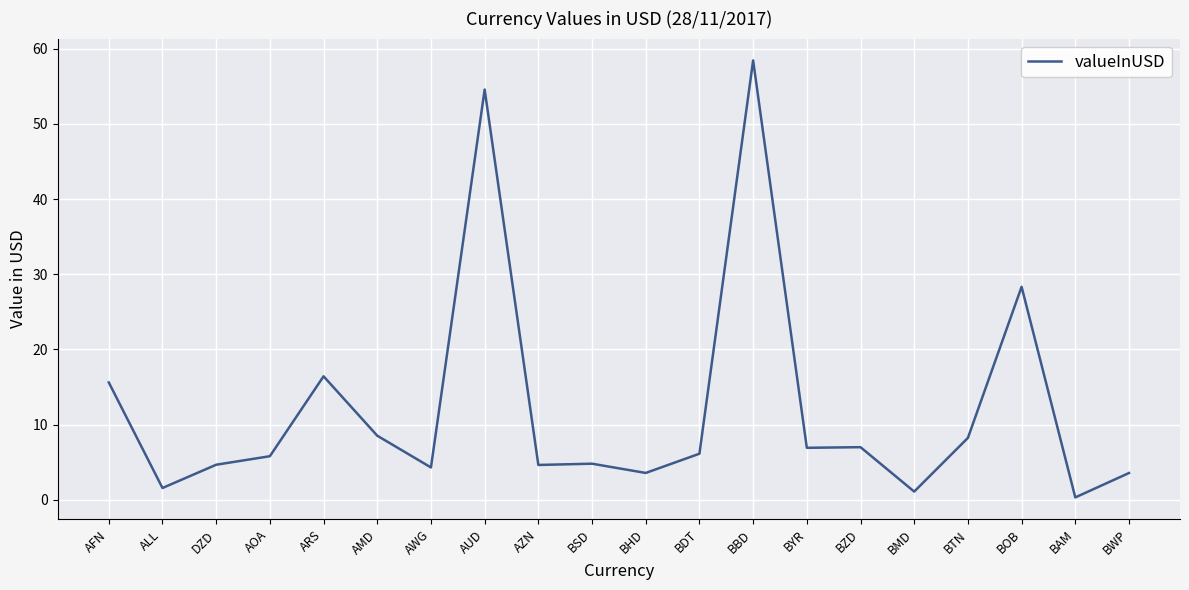

What position from the left is AUD?

8